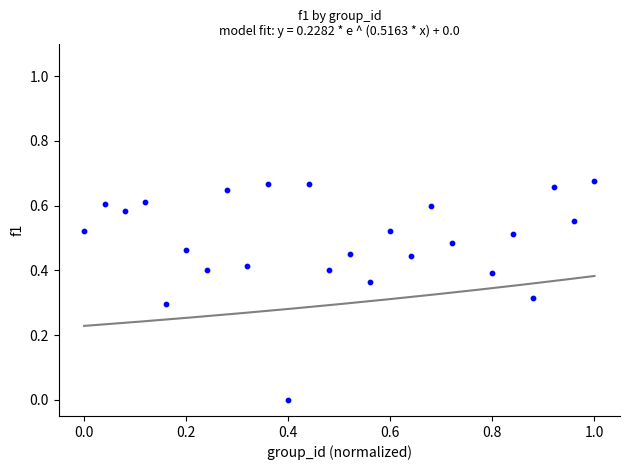

How many points are shown in the scatter plot?

25